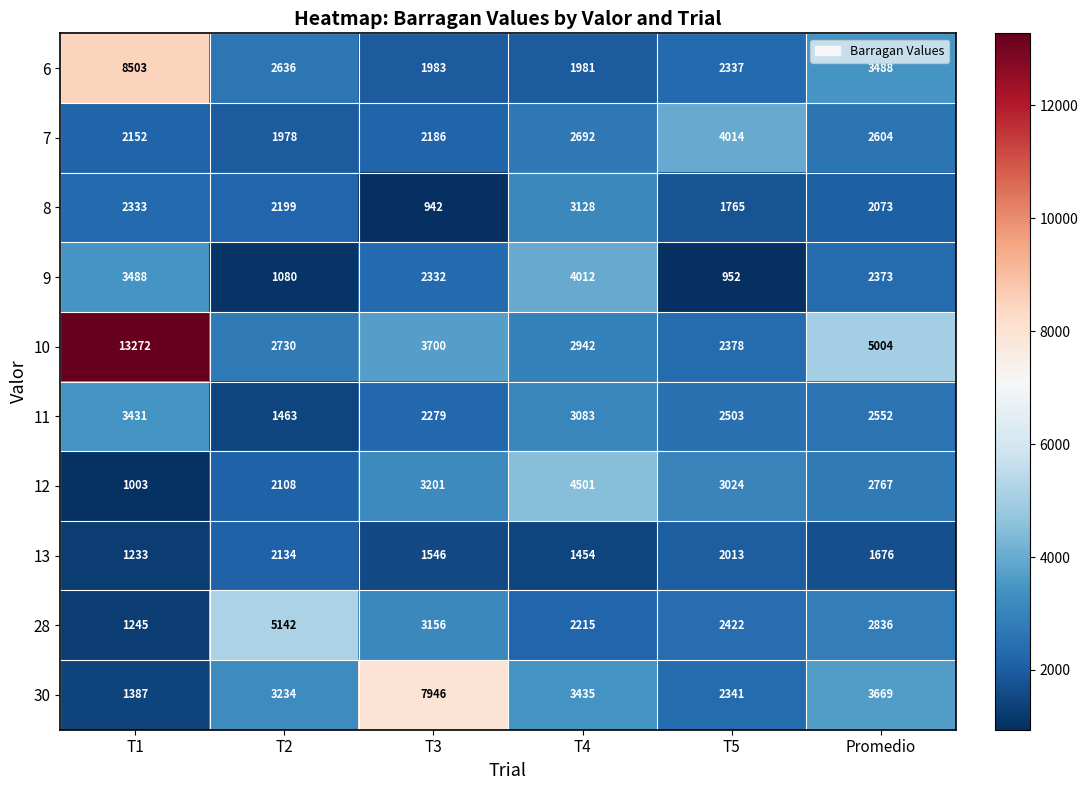

Is the value of 7 at T3 greater than the value of 10 at T3?

No